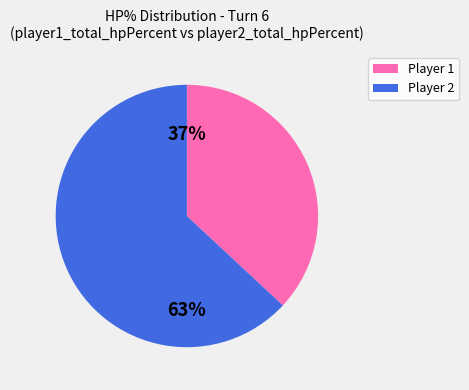

To the nearest percent, what is the average slice percentage?

50%